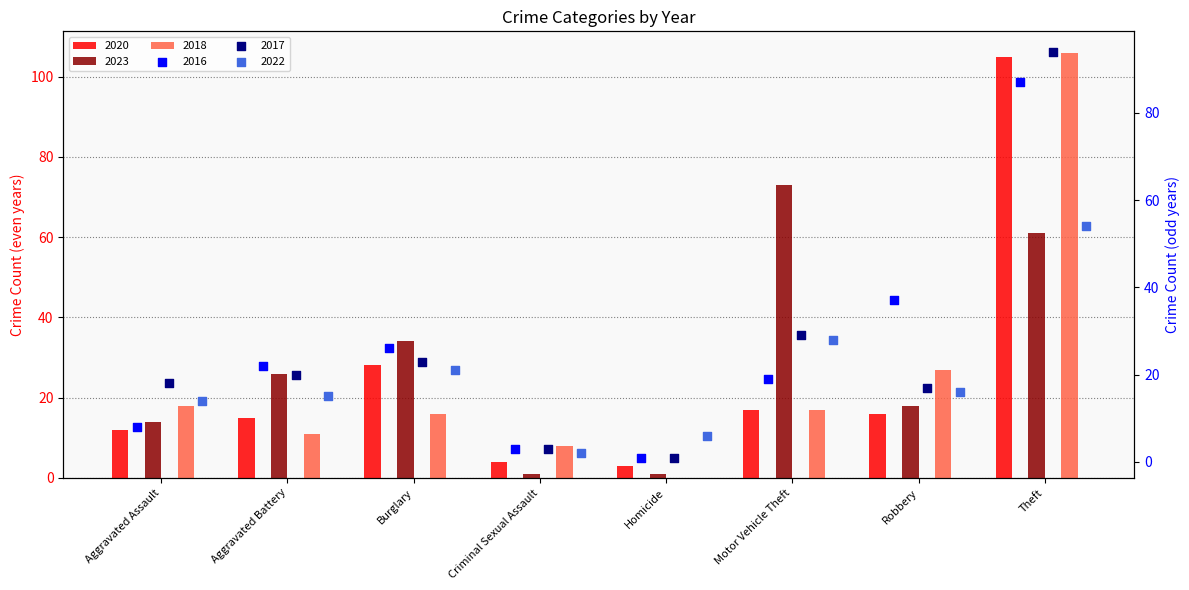

Is the value of 2023 at Robbery greater than the value of 2016 at Criminal Sexual Assault?

Yes